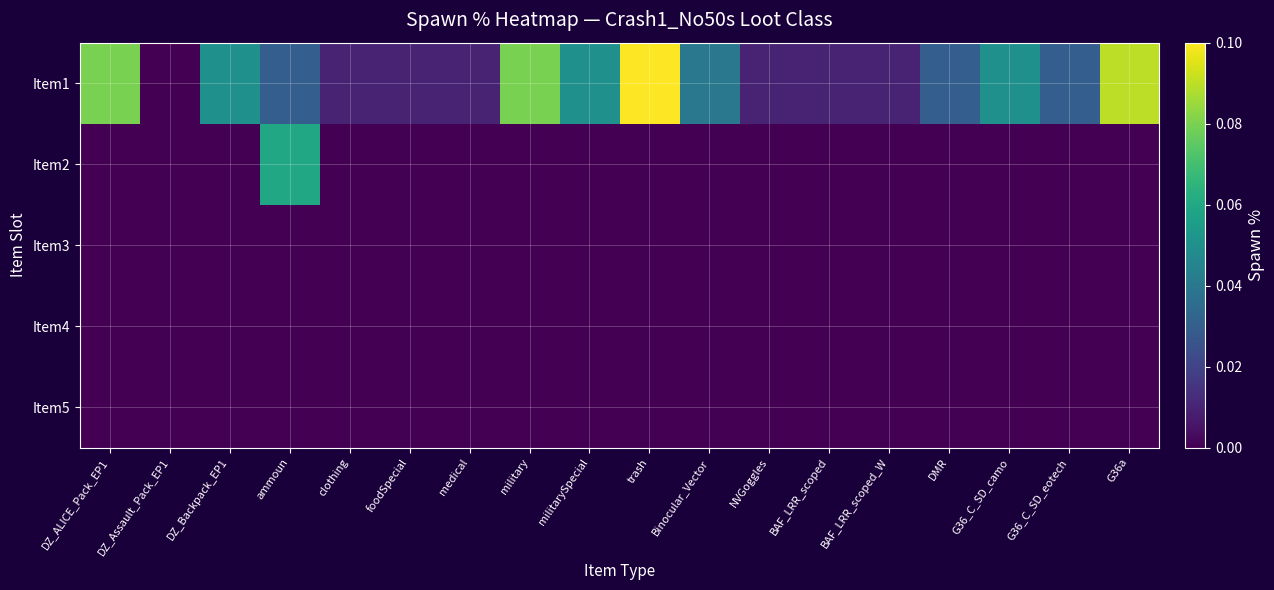

Between DZ_Backpack_EP1 and medical, which series saw the biggest shift?

Item1